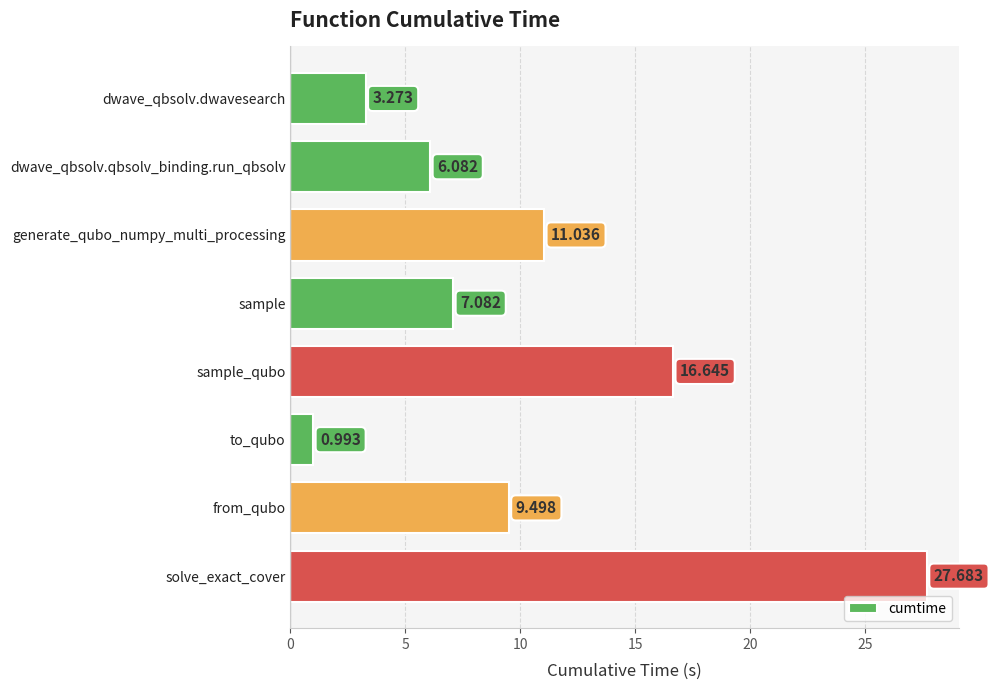

Rank the categories by value from lowest to highest.

to_qubo, dwave_qbsolv.dwavesearch, dwave_qbsolv.qbsolv_binding.run_qbsolv, sample, from_qubo, generate_qubo_numpy_multi_processing, sample_qubo, solve_exact_cover